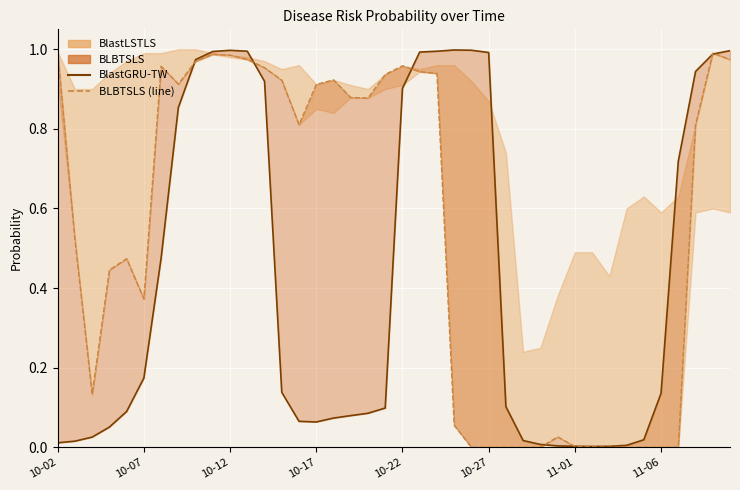

Which series has the widest spread of values?

BlastGRU-TW